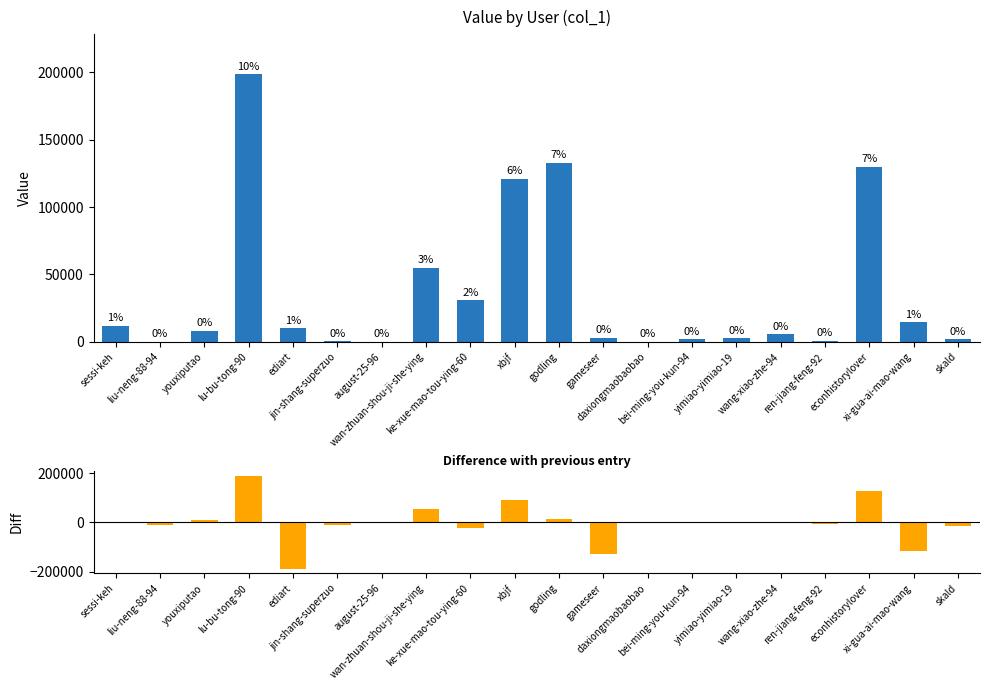

What is the sum of the col_1 values at bei-ming-you-kun-94 and ke-xue-mao-tou-ying-60?

32463